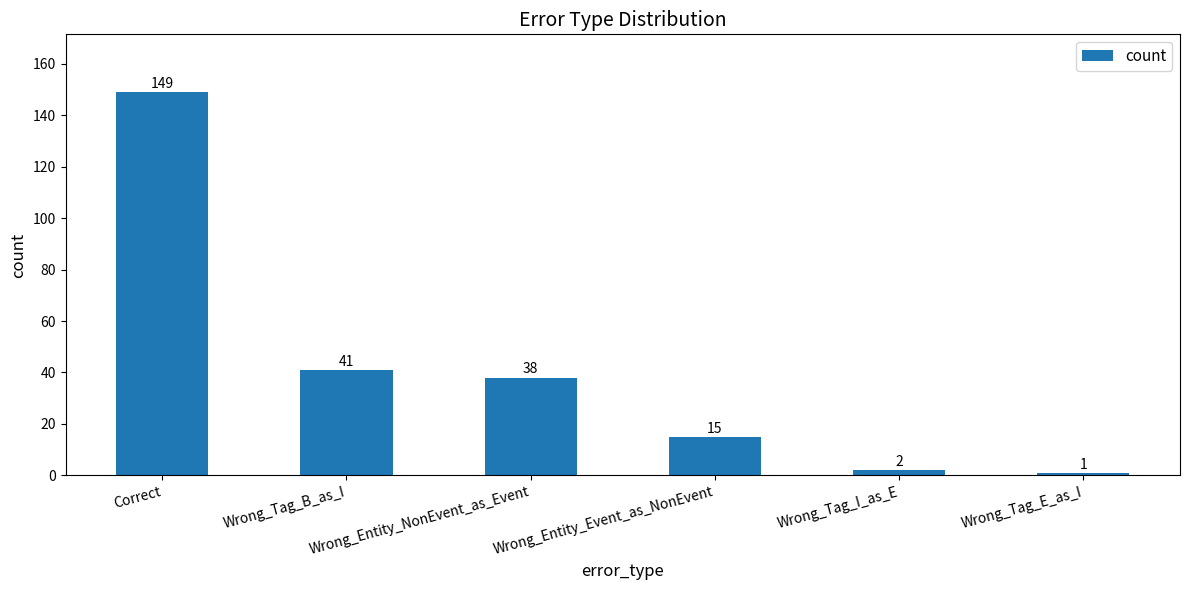

Reading right to left, list all the values displayed in this chart.

Wrong_Tag_E_as_I=1	Wrong_Tag_I_as_E=2	Wrong_Entity_Event_as_NonEvent=15	Wrong_Entity_NonEvent_as_Event=38	Wrong_Tag_B_as_I=41	Correct=149